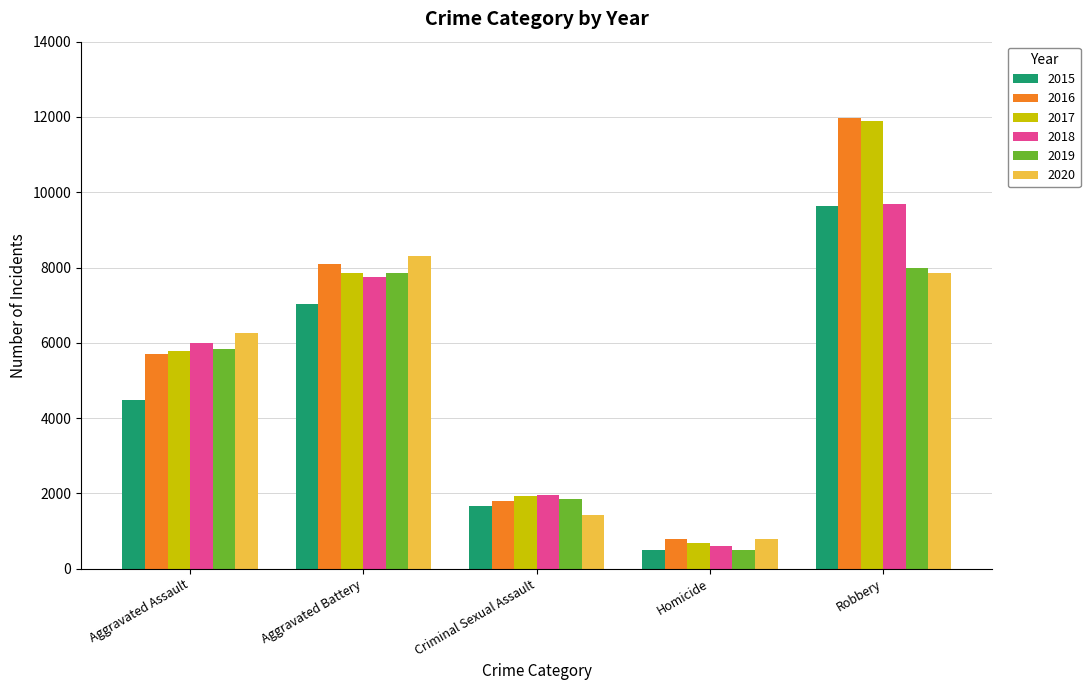

What is the average value of the 2017 series?

5623